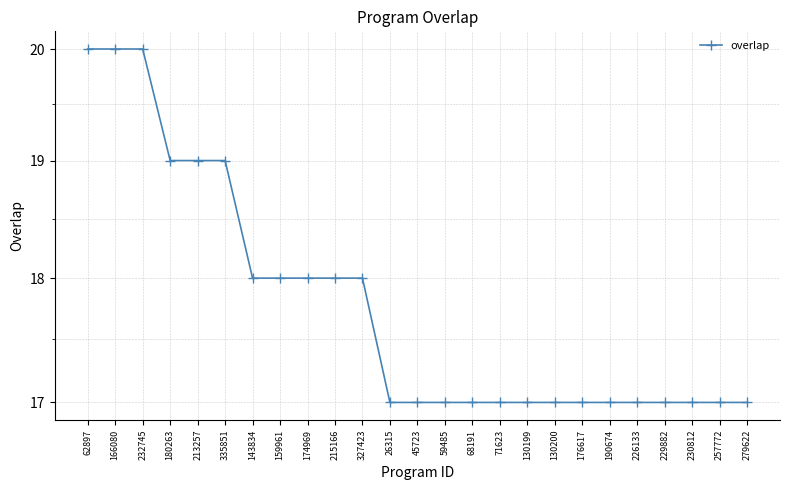

List the labels in order of value, largest first.

62897, 166080, 232745, 180263, 213257, 335851, 143834, 159961, 174969, 215166, 327423, 26315, 45723, 59485, 68191, 71623, 130199, 130200, 176617, 190674, 226133, 229882, 230812, 257772, 279622